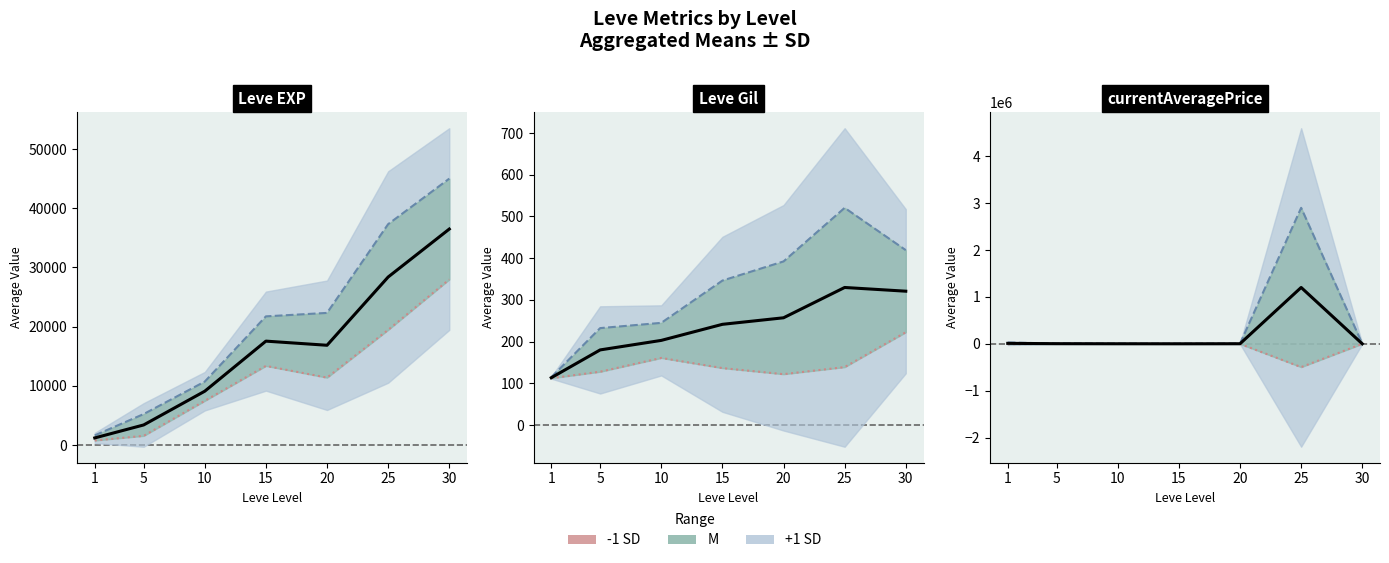

True or false: Mean and -1 SD cross at least once.

False